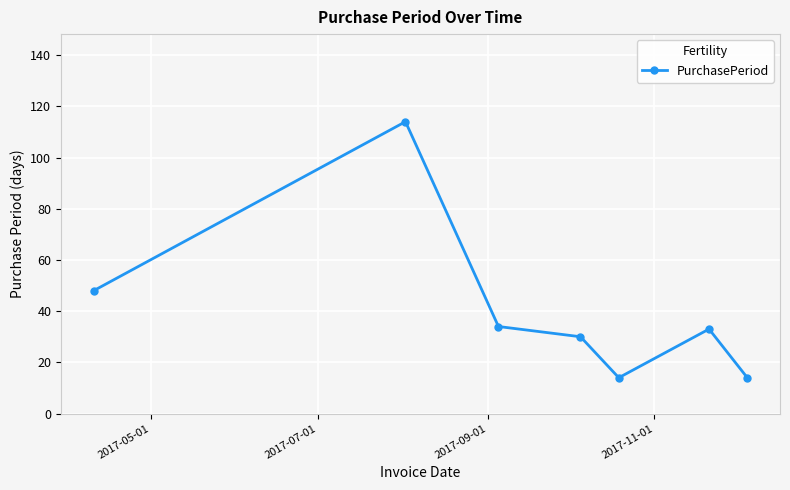

What is the difference between the second highest and second lowest values?

34